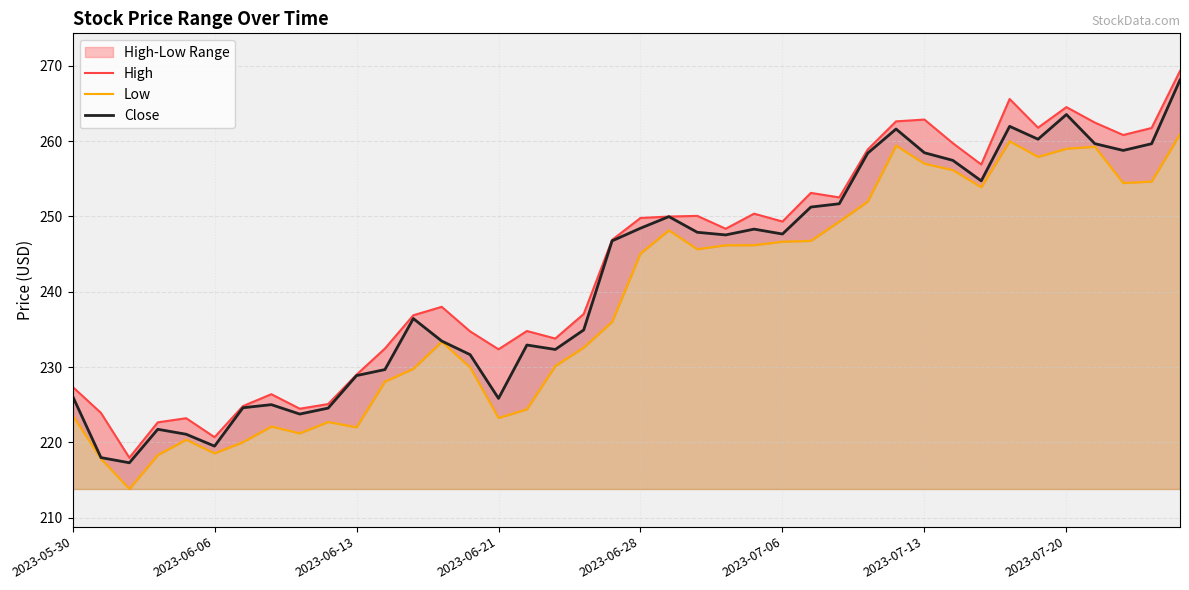

True or false: High and Low intersect in this chart.

False